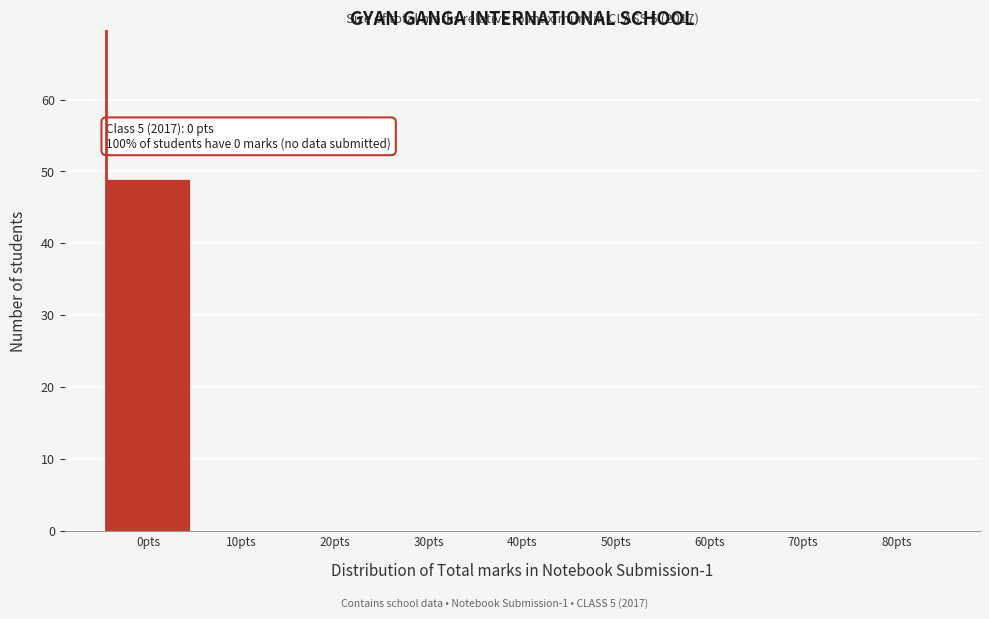

Reading left to right, transcribe all the data shown in this chart.

0pts=49	10pts=0	20pts=0	30pts=0	40pts=0	50pts=0	60pts=0	70pts=0	80pts=0